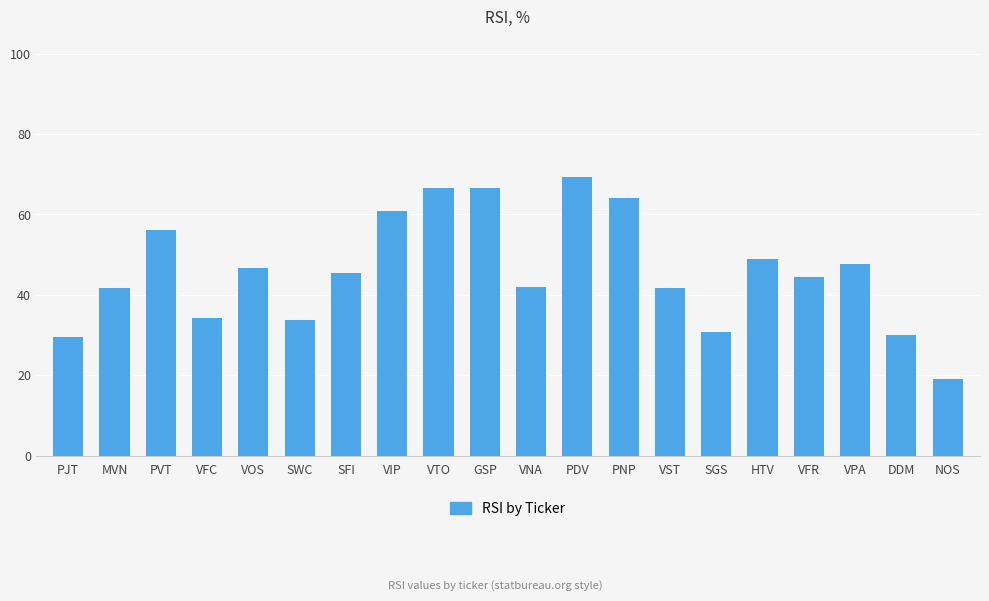

What is the value of the 10th bar from the left?

66.5